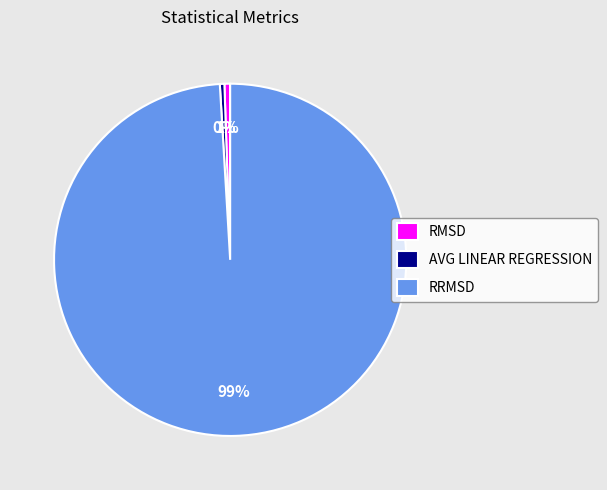

Is RRMSD the majority of the pie?

Yes